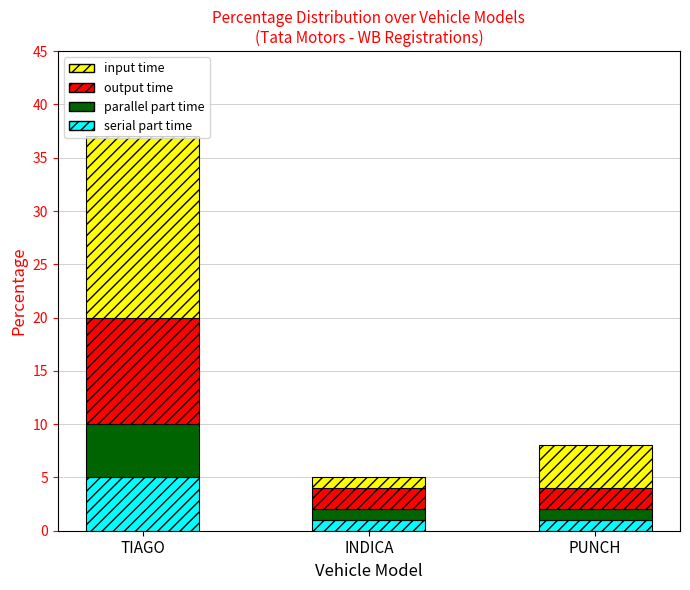

Which category has the highest value in the serial part time series?

TIAGO